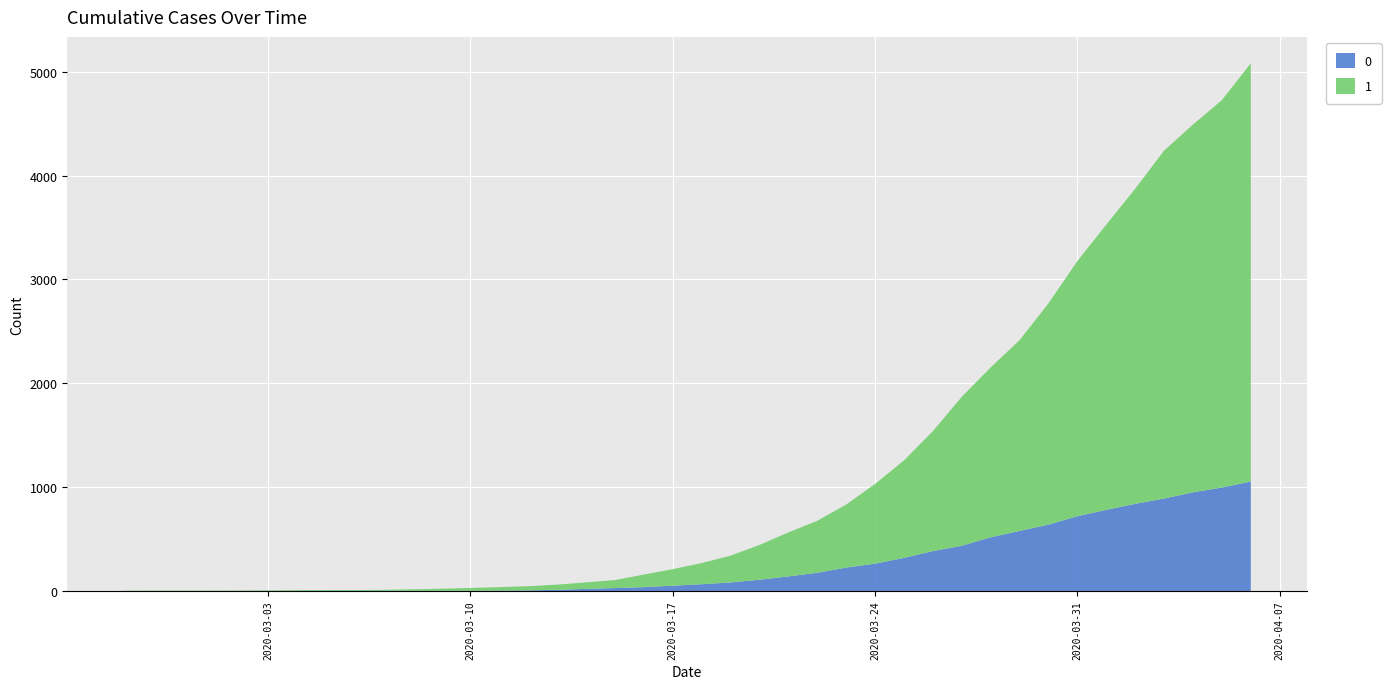

Reading right to left, extract all data points from this chart.

0: 2020-04-06=1054	2020-04-05=996	2020-04-04=950	2020-04-03=890	2020-04-02=839	2020-04-01=781	2020-03-31=720	2020-03-30=639	2020-03-29=578	2020-03-28=517	2020-03-27=435	2020-03-26=384	2020-03-25=319	2020-03-24=263	2020-03-23=225	2020-03-22=175	2020-03-21=140	2020-03-20=108	2020-03-19=82	2020-03-18=65	2020-03-17=51	2020-03-16=37	2020-03-15=28	2020-03-14=20	2020-03-13=11	2020-03-12=6	2020-03-11=4	2020-03-10=2	2020-03-09=2	2020-03-08=2	2020-03-07=1	2020-03-06=0	2020-03-05=0	2020-03-04=0	2020-03-03=0	2020-03-02=0	2020-03-01=0	2020-02-29=0	2020-02-28=0	2020-02-27=0
1: 2020-04-06=4028	2020-04-05=3731	2020-04-04=3542	2020-04-03=3351	2020-04-02=3035	2020-04-01=2747	2020-03-31=2457	2020-03-30=2131	2020-03-29=1838	2020-03-28=1636	2020-03-27=1435	2020-03-26=1155	2020-03-25=938	2020-03-24=768	2020-03-23=607	2020-03-22=501	2020-03-21=424	2020-03-20=335	2020-03-19=258	2020-03-18=204	2020-03-17=159	2020-03-16=121	2020-03-15=77	2020-03-14=63	2020-03-13=50	2020-03-12=40	2020-03-11=33	2020-03-10=27	2020-03-09=20	2020-03-08=14	2020-03-07=10	2020-03-06=9	2020-03-05=9	2020-03-04=8	2020-03-03=6	2020-03-02=5	2020-03-01=4	2020-02-29=4	2020-02-28=4	2020-02-27=3